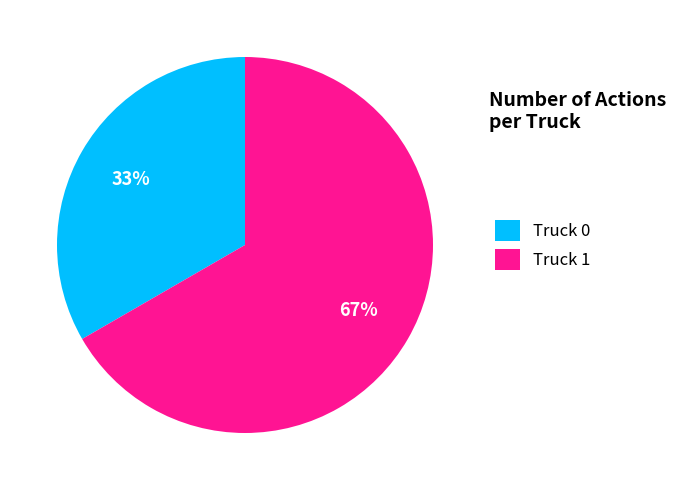

What is the smallest slice in the pie chart?

Truck 0